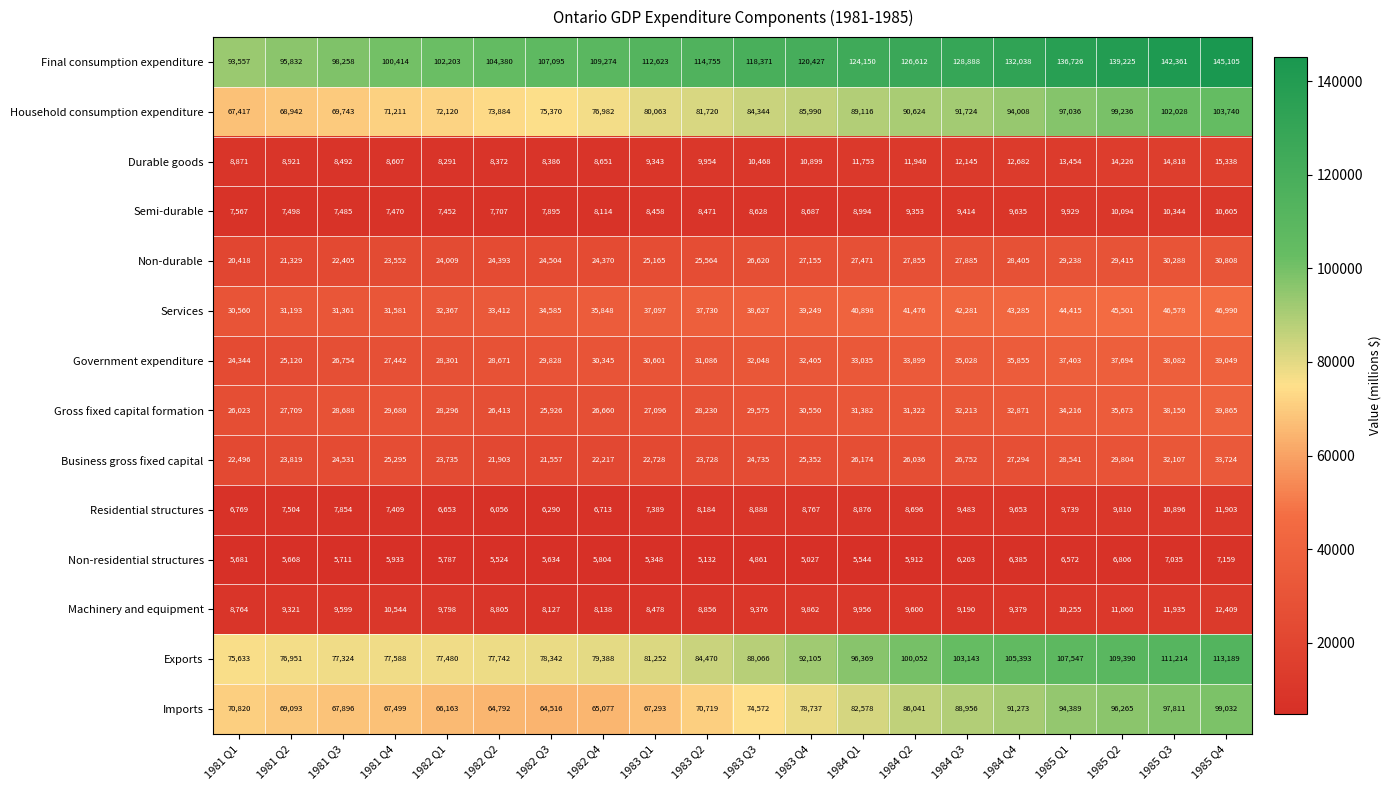

How many distinct data groups are displayed?

14